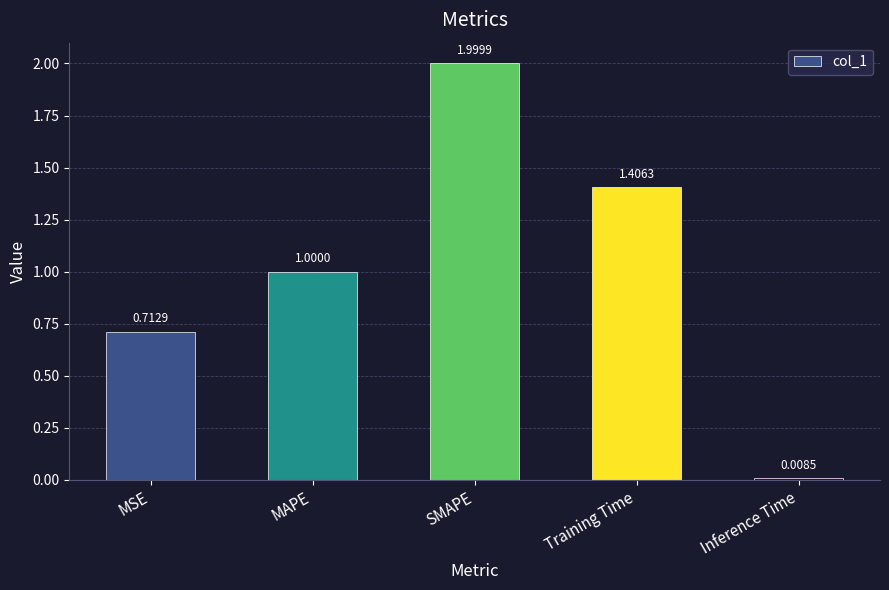

At which label is the value closest to 1?

MAPE